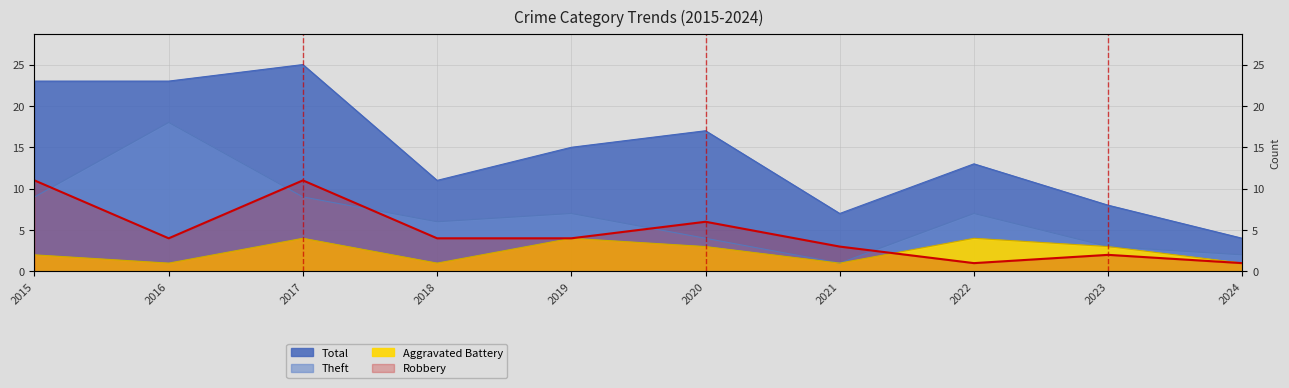

True or false: Theft has a value of 9 at 2015.

True